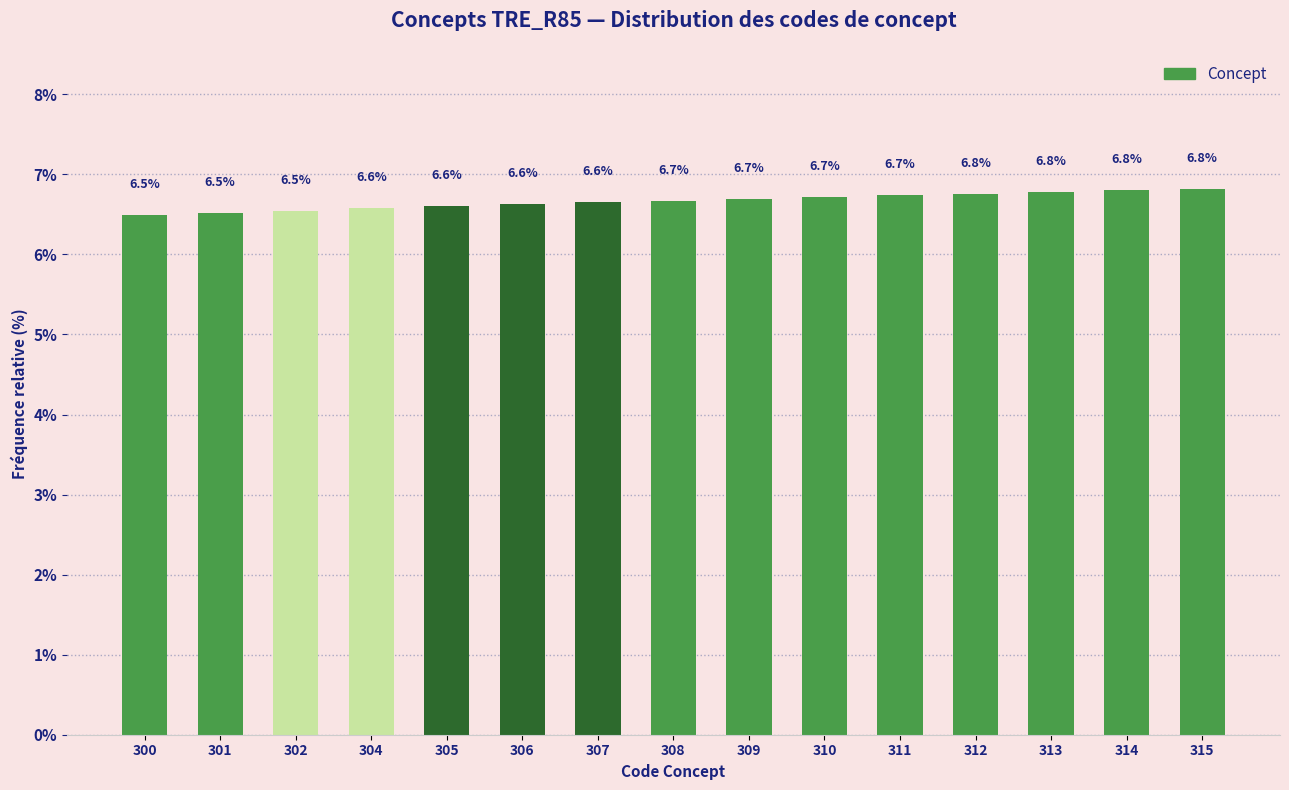

Read the value at 302.

6.5